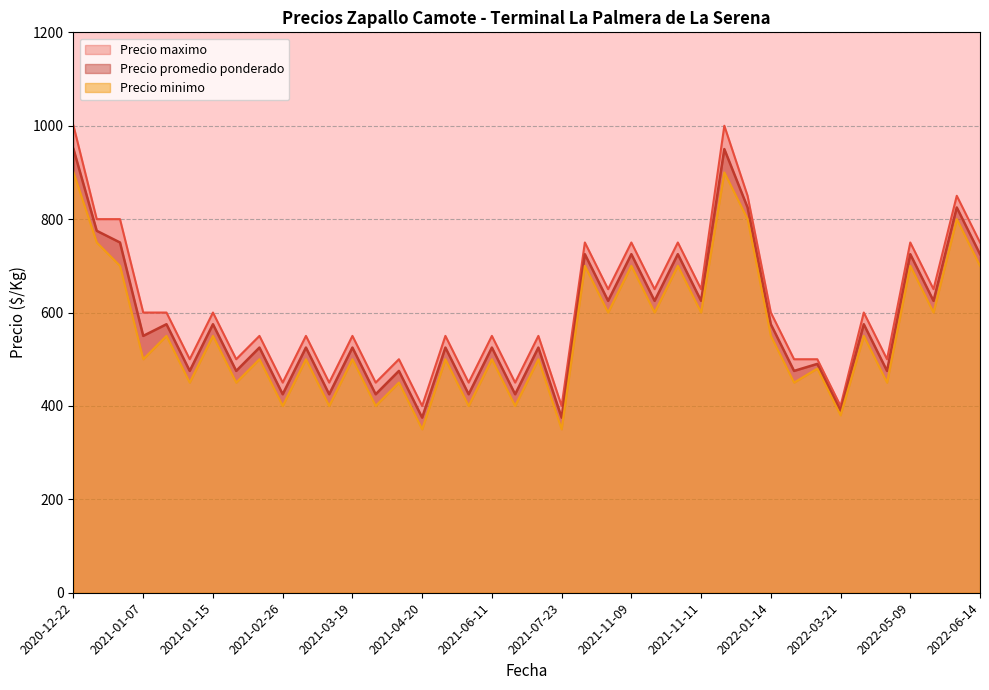

What is the average value of the Precio promedio ponderado series?

583